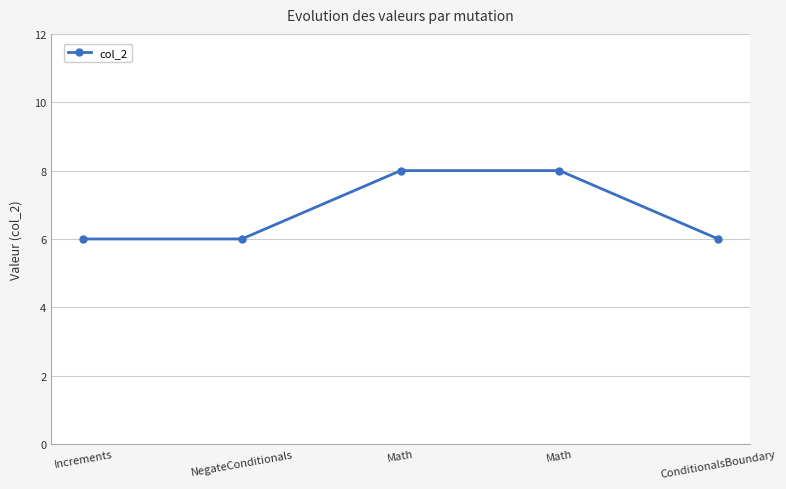

What is the label of the 2nd point from the left?

NegateConditionals